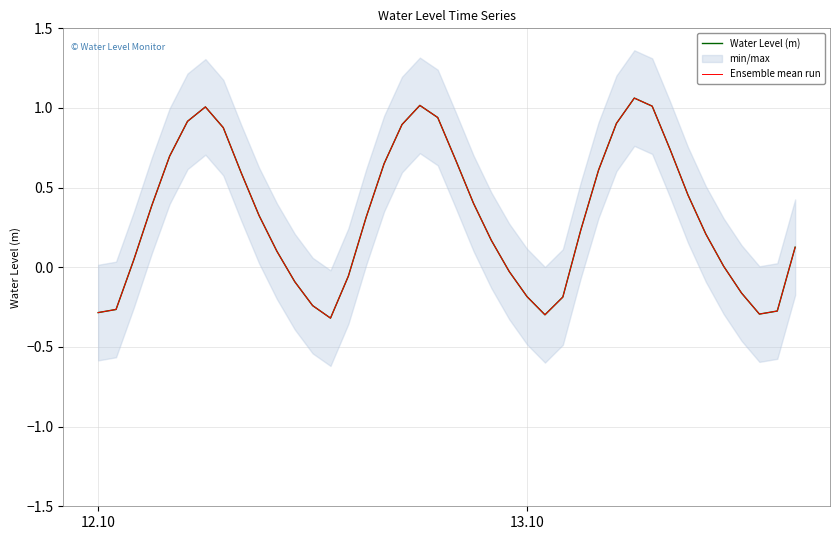

How many values in Ensemble mean run are above zero?

27